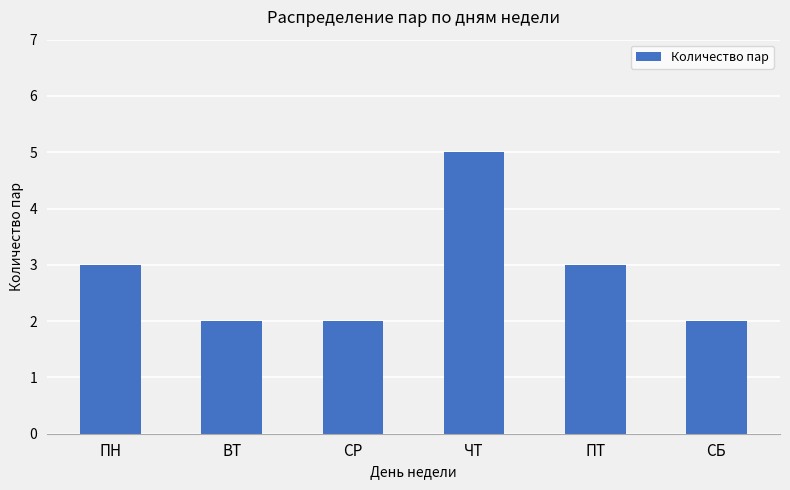

What value does the data have at ПН?

3